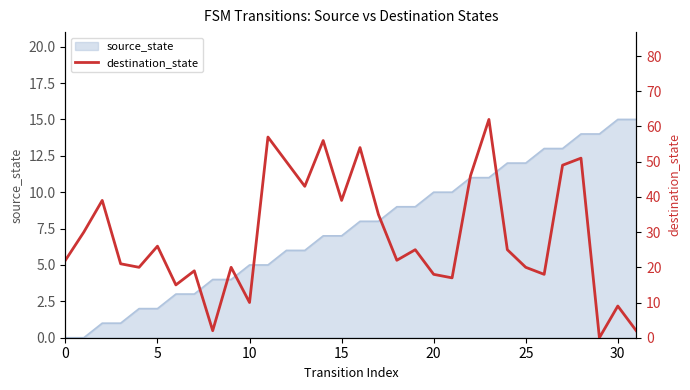

The value of source_state at 15 is 12. True or false?

False